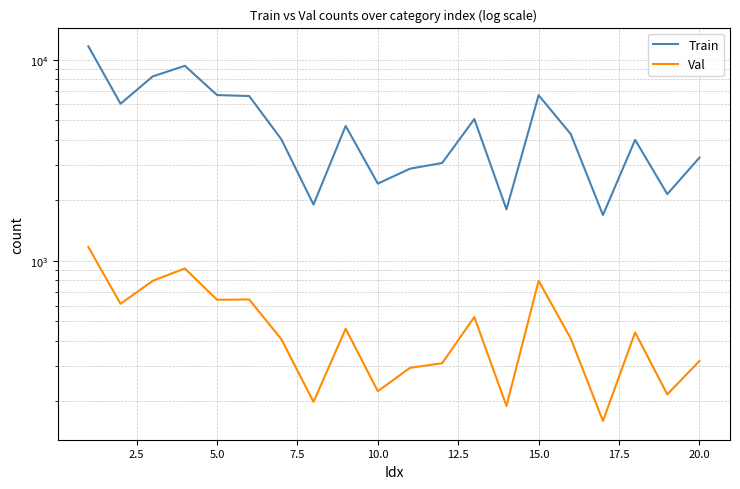

What is the minimum value for Train?

1691